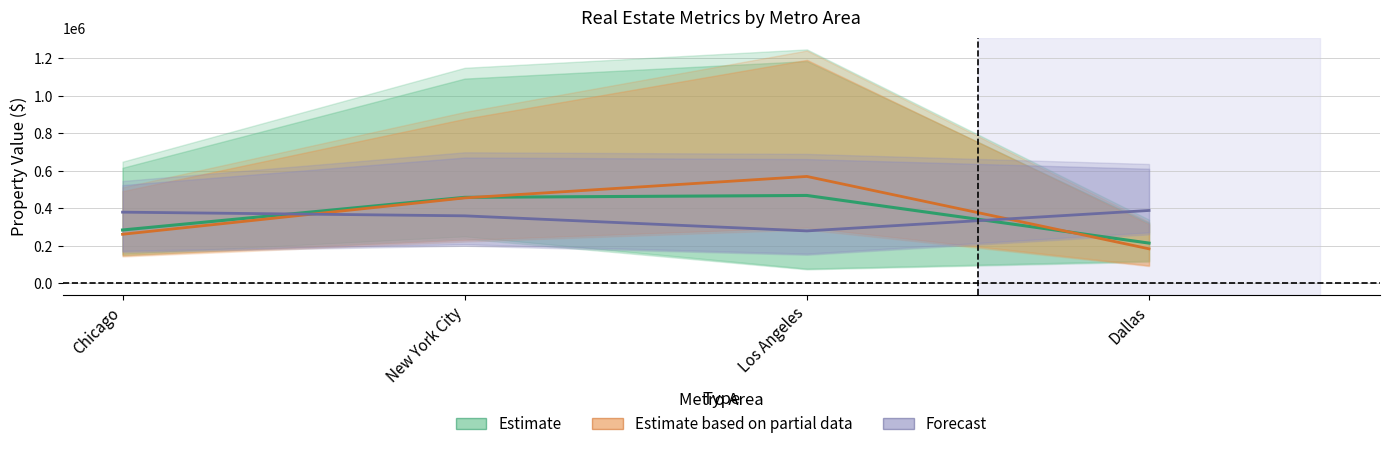

Is it true that Estimate based on partial data equals 259166 at Dallas?

False